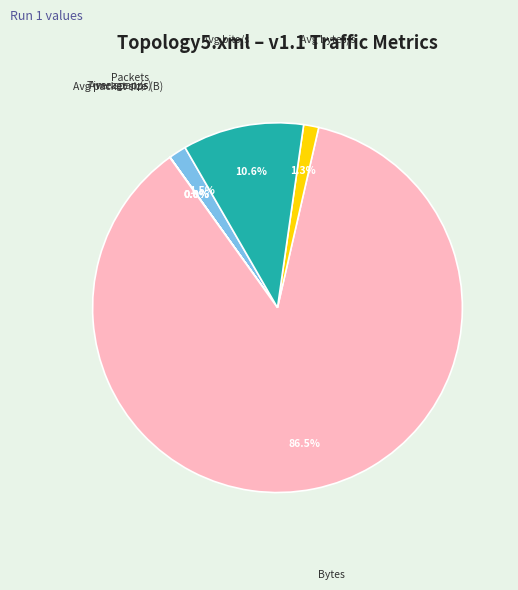

Is Avg bytes/s the majority of the pie?

No